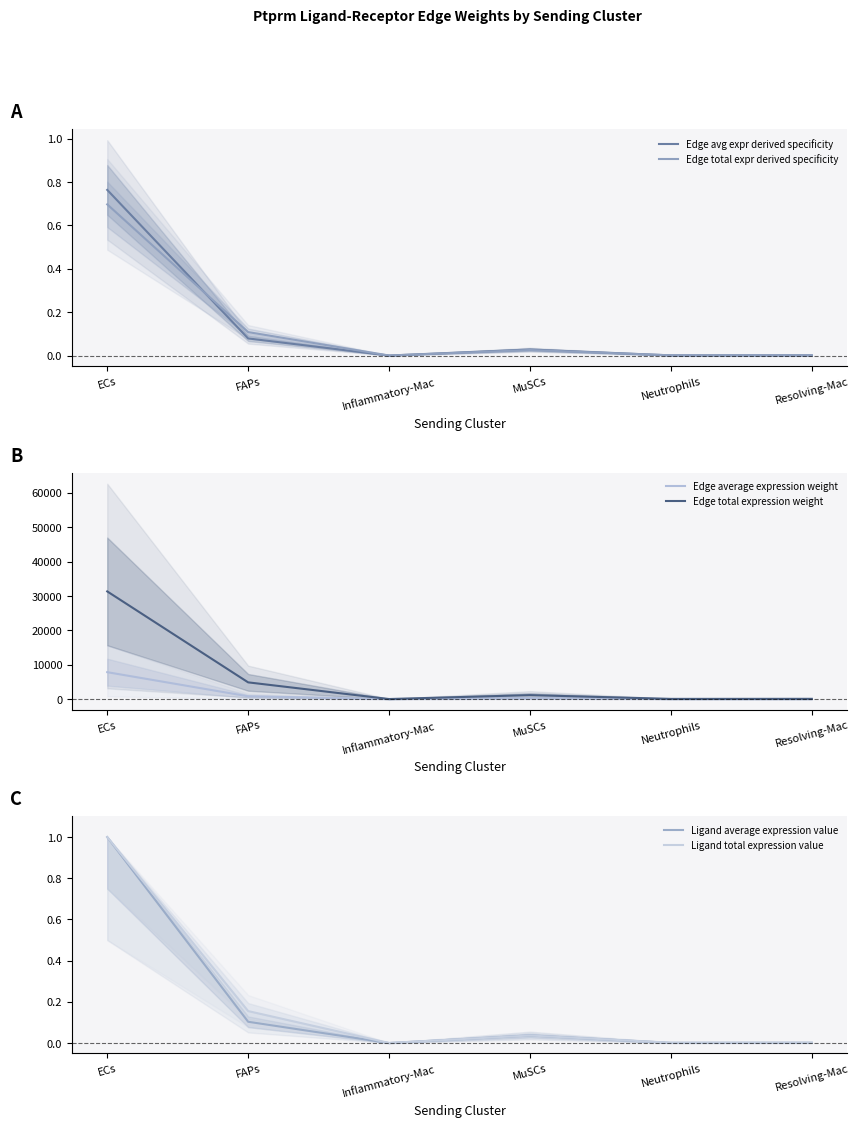

Which has a higher value, MuSCs or ECs?

ECs